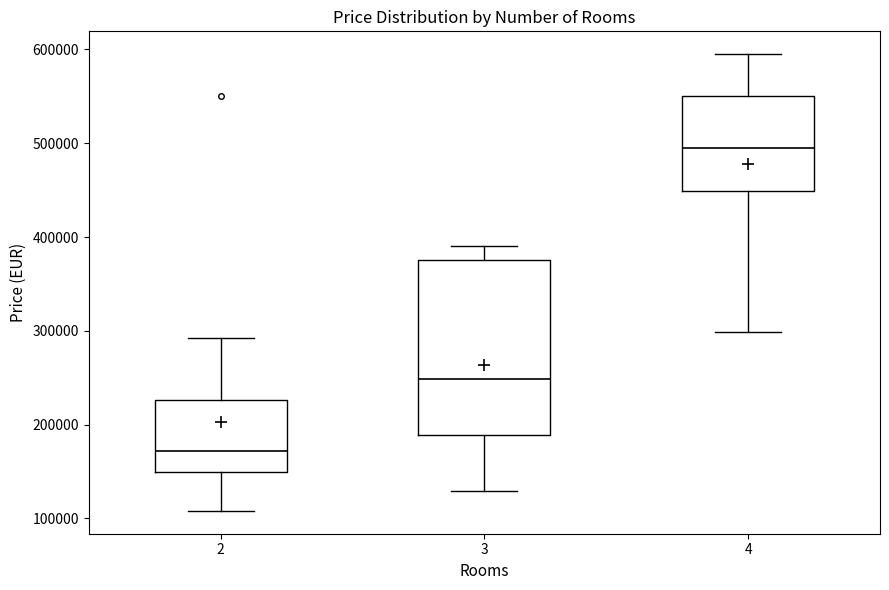

Reading left to right, transcribe this box plot: for each box, give where its median line is, the range the box spans, and where its two whiskers end, as read against the y-axis. The values are not printed on the chart, so give them approximately, as read against the axis.

2: median 170000, box 150000 to 230000, whiskers 110000 to 290000
3: median 250000, box 190000 to 380000, whiskers 130000 to 390000
4: median 500000, box 450000 to 550000, whiskers 300000 to 600000